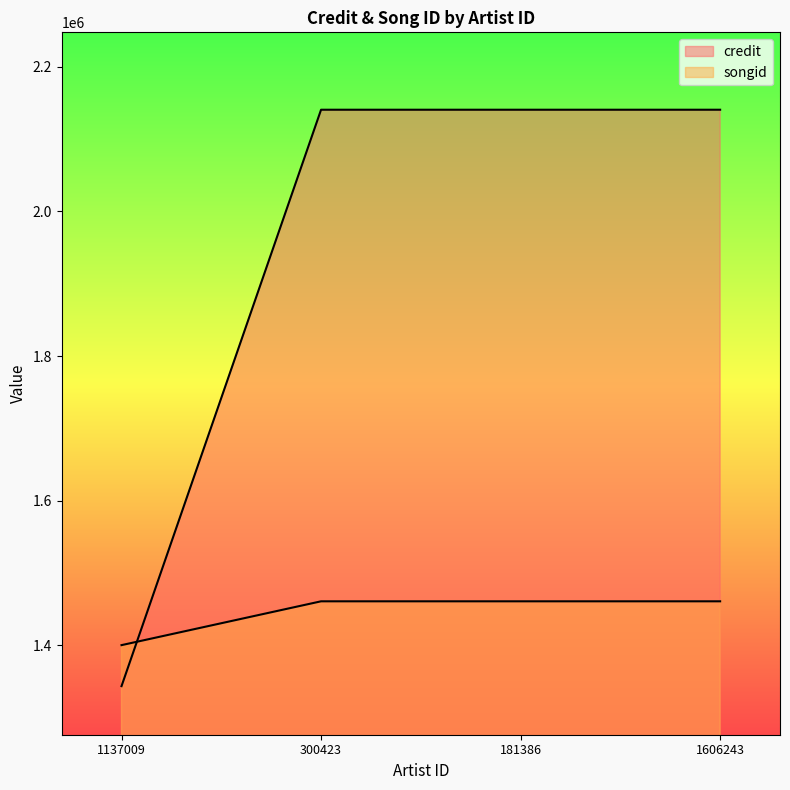

List the series in order of their overall mean, highest first.

credit, songid